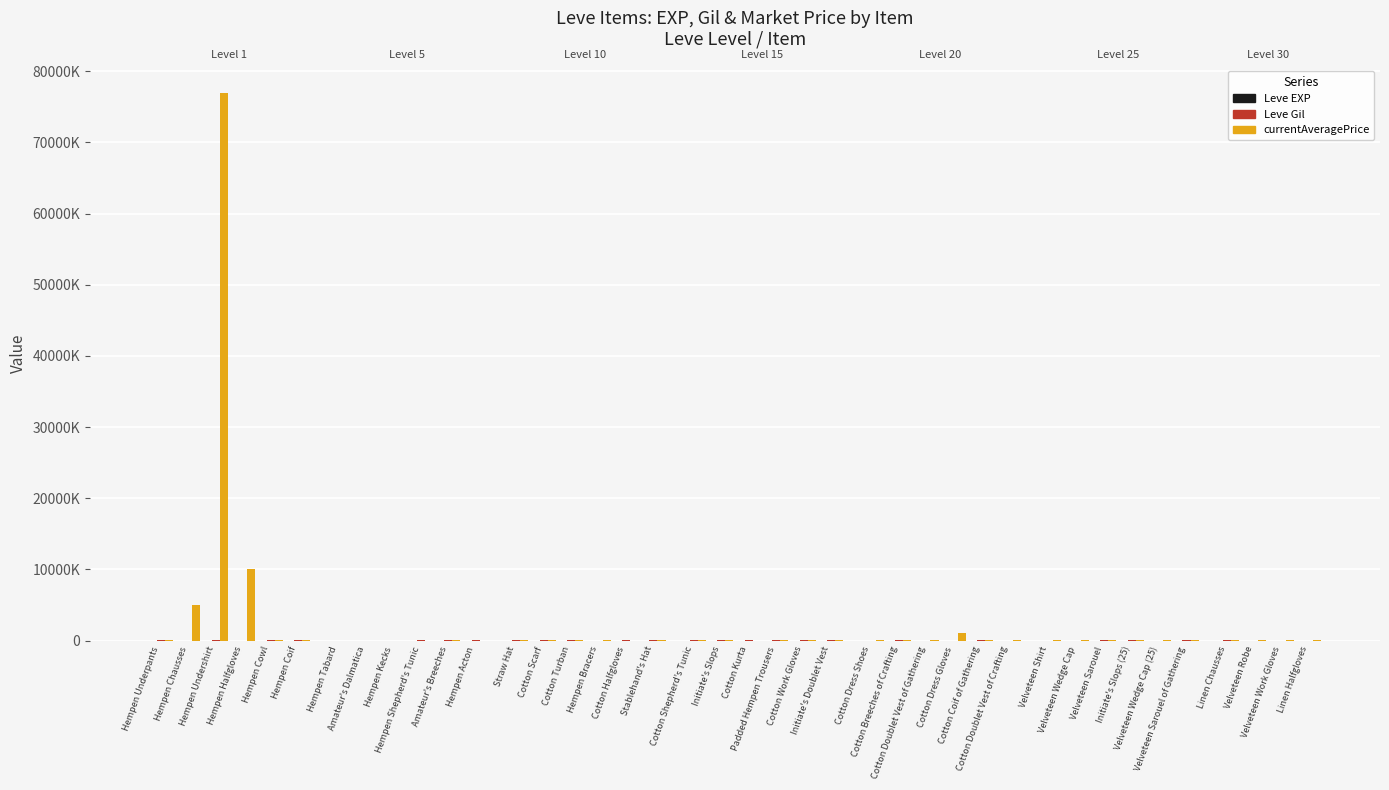

List the labels in order of currentAveragePrice value, smallest first.

Hempen Tabard, Amateur's Dalmatica, Hempen Kecks, Hempen Shepherd's Tunic, Cotton Halfgloves, Cotton Kurta, Hempen Acton, Hempen Bracers, Hempen Cowl, Padded Hempen Trousers, Hempen Coif, Stablehand's Hat, Amateur's Breeches, Hempen Underpants, Cotton Shepherd's Tunic, Velveteen Wedge Cap, Velveteen Wedge Cap (25), Cotton Dress Shoes, Velveteen Work Gloves, Cotton Work Gloves, Cotton Doublet Vest of Gathering, Cotton Coif of Gathering, Initiate's Slops, Initiate's Slops (25), Velveteen Sarouel of Gathering, Initiate's Doublet Vest, Cotton Doublet Vest of Crafting, Linen Chausses, Straw Hat, Linen Halfgloves, Velveteen Shirt, Velveteen Sarouel, Velveteen Robe, Cotton Turban, Cotton Scarf, Cotton Breeches of Crafting, Cotton Dress Gloves, Hempen Chausses, Hempen Halfgloves, Hempen Undershirt